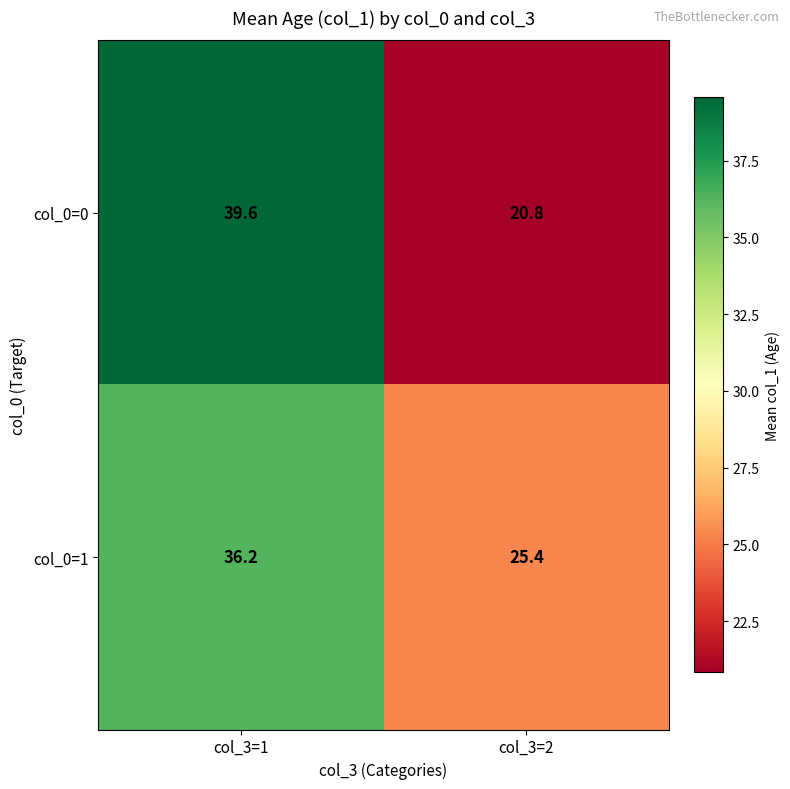

At which category does the chart reach its peak across all series?

col_3=1